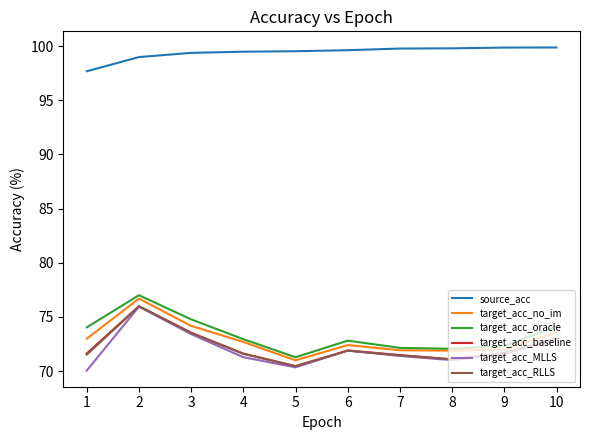

What is the spread (max minus min) of values at 7?

28.4